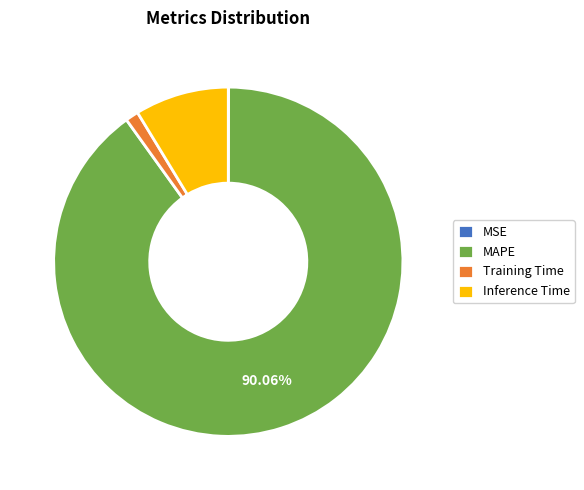

What is the largest slice in the pie chart?

MAPE